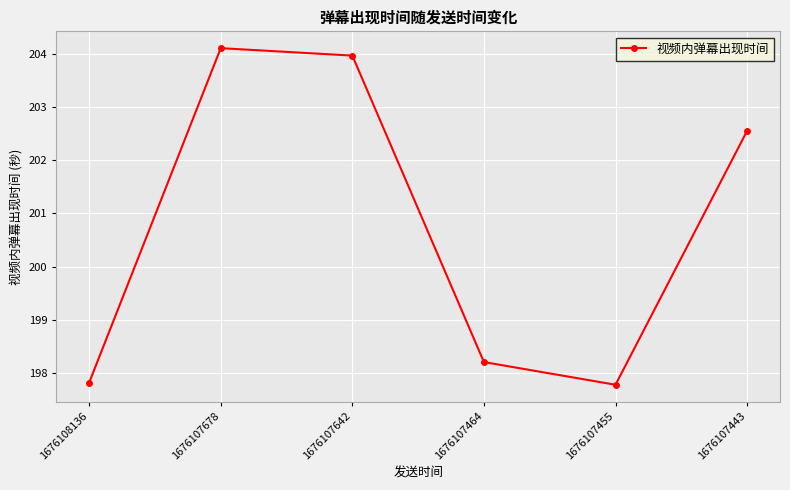

At which category does the data reach its first local peak?

1676107678